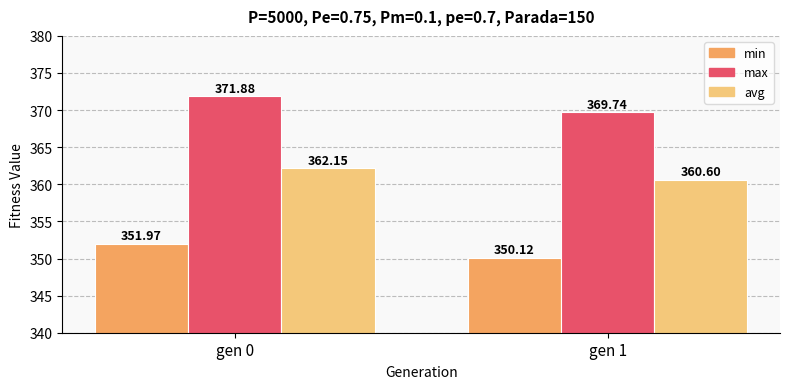

The min series shows 352.0 at gen 0. True or false?

True